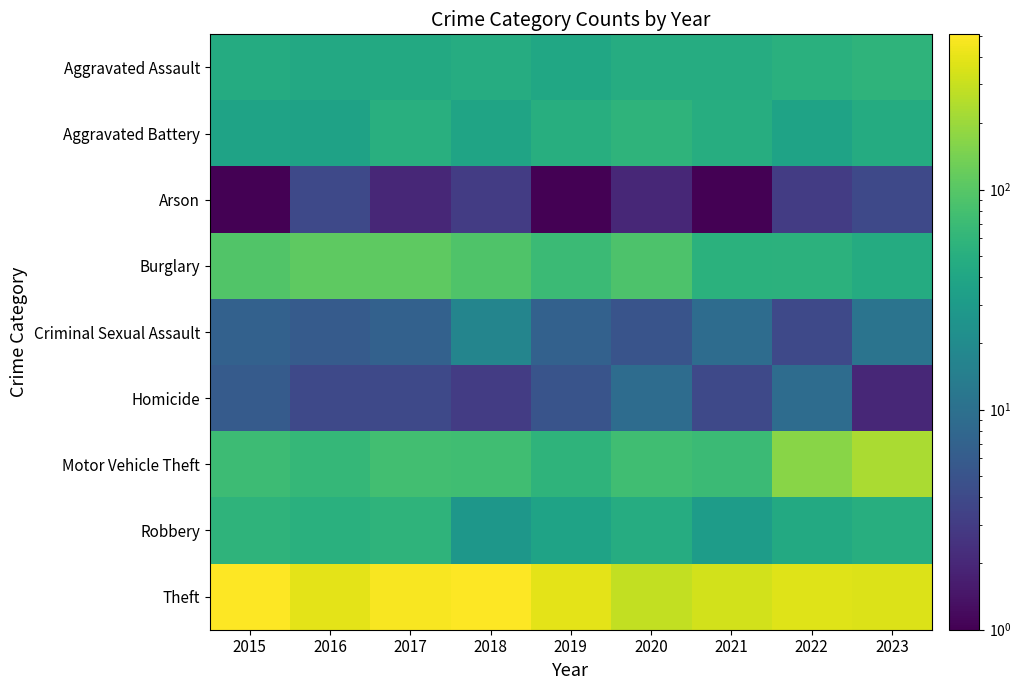

Reading right to left, extract all data points from this chart.

Aggravated Assault: 2023=57	2022=52	2021=47	2020=47	2019=41	2018=47	2017=44	2016=43	2015=46
Aggravated Battery: 2023=46	2022=37	2021=48	2020=58	2019=50	2018=38	2017=51	2016=36	2015=37
Arson: 2023=4	2022=3	2021=1	2020=2	2019=1	2018=3	2017=2	2016=4	2015=1
Burglary: 2023=46	2022=55	2021=53	2020=90	2019=70	2018=91	2017=109	2016=108	2015=94
Criminal Sexual Assault: 2023=11	2022=4	2021=9	2020=5	2019=7	2018=17	2017=7	2016=6	2015=7
Homicide: 2023=2	2022=9	2021=4	2020=9	2019=5	2018=3	2017=4	2016=4	2015=6
Motor Vehicle Theft: 2023=232	2022=167	2021=69	2020=75	2019=57	2018=75	2017=77	2016=63	2015=71
Robbery: 2023=50	2022=44	2021=31	2020=47	2019=37	2018=27	2017=58	2016=52	2015=57
Theft: 2023=361	2022=374	2021=330	2020=289	2019=396	2018=502	2017=482	2016=395	2015=507